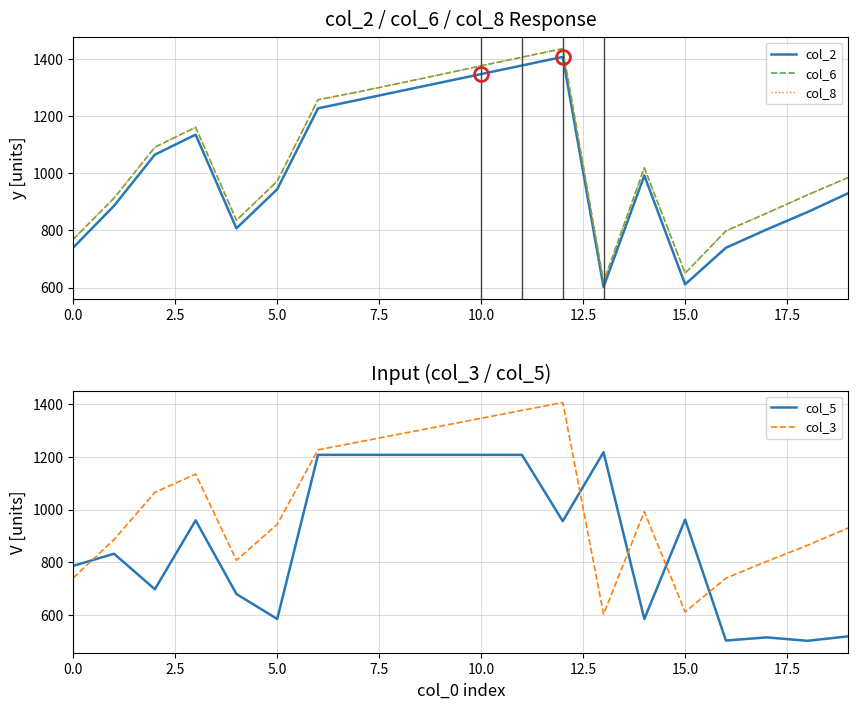

What is the greatest value displayed?

1436